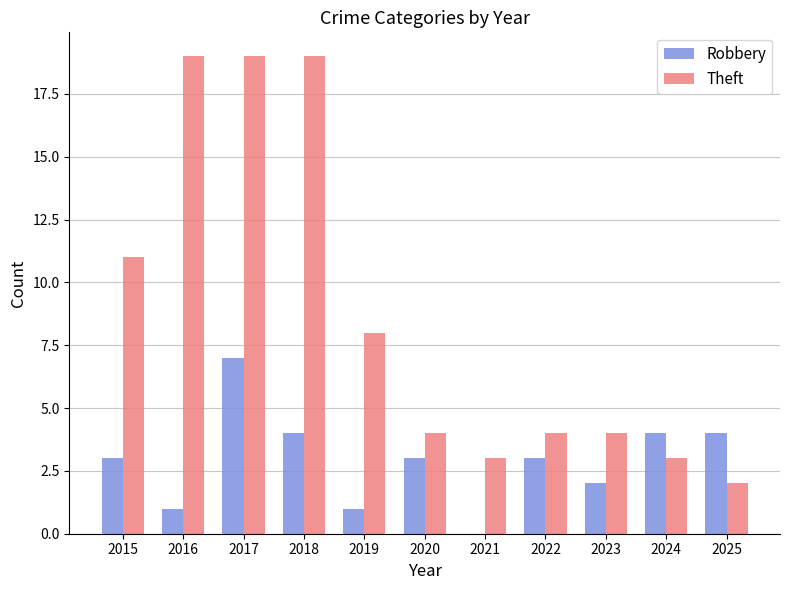

What is the highest value of the Theft series?

19